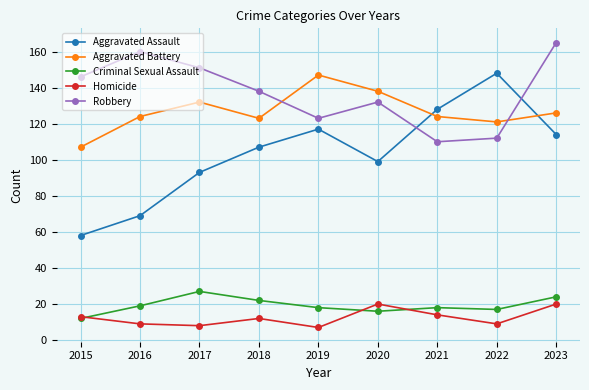

At which category does Aggravated Assault reach its first local valley?

2020